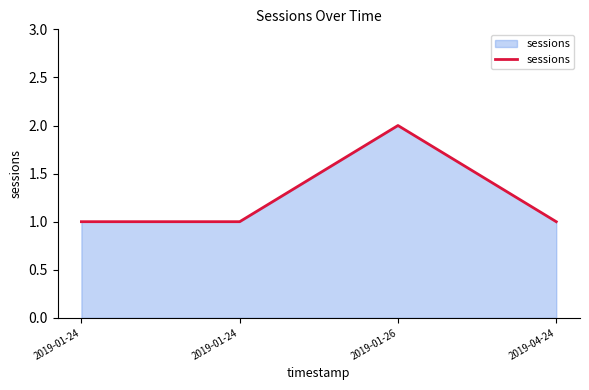

Rank the categories by value from highest to lowest.

2019-01-26, 2019-01-24, 2019-01-24, 2019-04-24